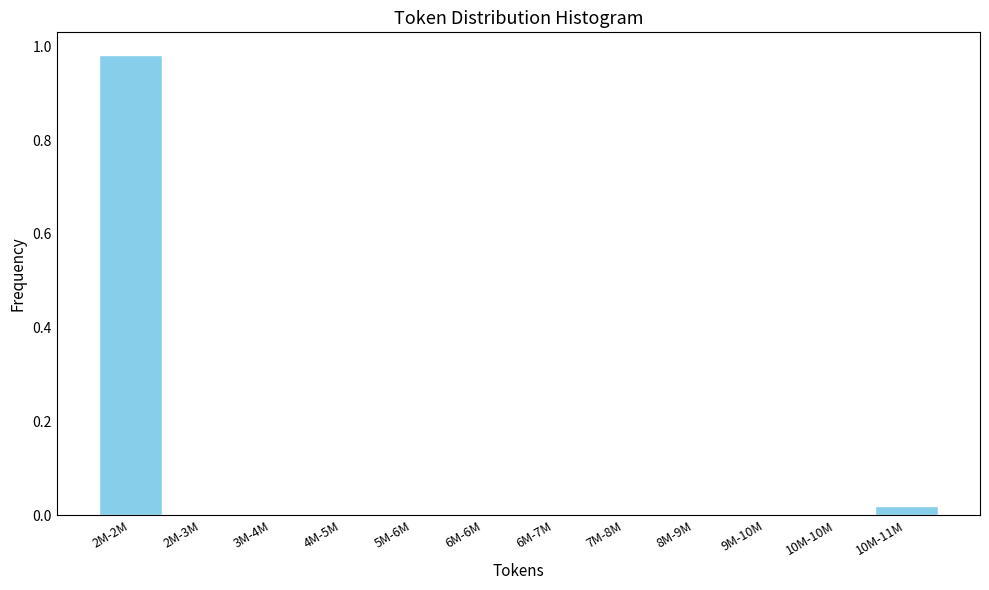

What is the change in value from 2M-2M to 3M-4M?

-1.0